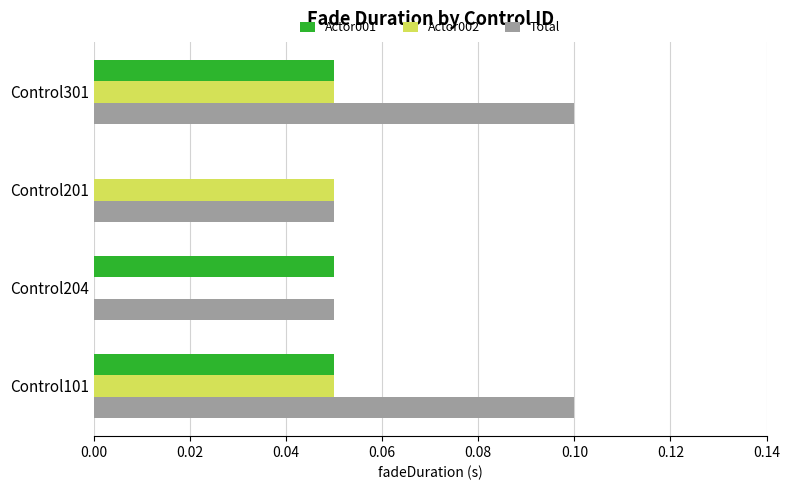

The Total series shows 0.0 at Control204. True or false?

False